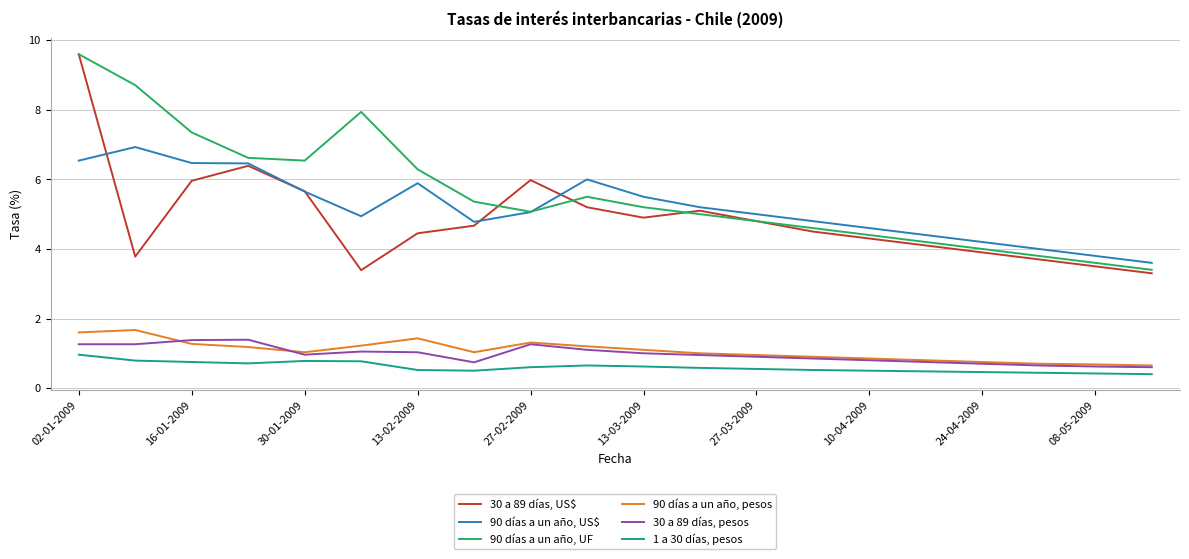

Which series has the largest range (max minus min)?

30 a 89 días, US$